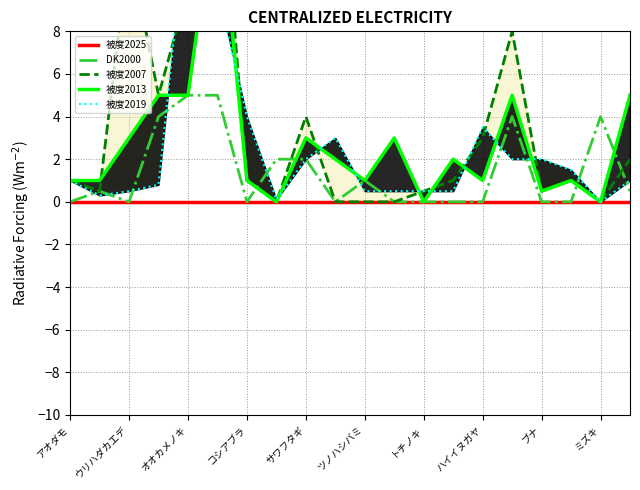

What is the maximum value for DK2000?

5.0